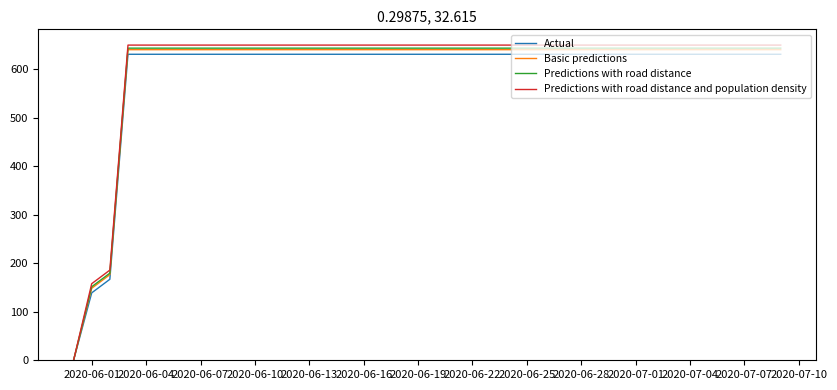

Reading right to left, list all the values displayed in this chart.

Actual: 631.0	631.0	631.0	631.0	631.0	631.0	631.0	631.0	631.0	631.0	631.0	631.0	631.0	631.0	631.0	631.0	631.0	631.0	631.0	631.0	631.0	631.0	631.0	631.0	631.0	631.0	631.0	631.0	631.0	631.0	631.0	631.0	631.0	631.0	631.0	631.0	631.0	167.0	139.0	0.0
Basic predictions: 640.5	640.5	640.5	640.5	640.5	640.5	640.5	640.5	640.5	640.5	640.5	640.5	640.5	640.5	640.5	640.5	640.5	640.5	640.5	640.5	640.5	640.5	640.5	640.5	640.5	640.5	640.5	640.5	640.5	640.5	640.5	640.5	640.5	640.5	640.5	640.5	640.5	176.5	148.5	0.0
Predictions with road distance: 643.6	643.6	643.6	643.6	643.6	643.6	643.6	643.6	643.6	643.6	643.6	643.6	643.6	643.6	643.6	643.6	643.6	643.6	643.6	643.6	643.6	643.6	643.6	643.6	643.6	643.6	643.6	643.6	643.6	643.6	643.6	643.6	643.6	643.6	643.6	643.6	643.6	179.6	151.6	0.0
Predictions with road distance and population density: 649.9	649.9	649.9	649.9	649.9	649.9	649.9	649.9	649.9	649.9	649.9	649.9	649.9	649.9	649.9	649.9	649.9	649.9	649.9	649.9	649.9	649.9	649.9	649.9	649.9	649.9	649.9	649.9	649.9	649.9	649.9	649.9	649.9	649.9	649.9	649.9	649.9	185.9	157.9	0.0